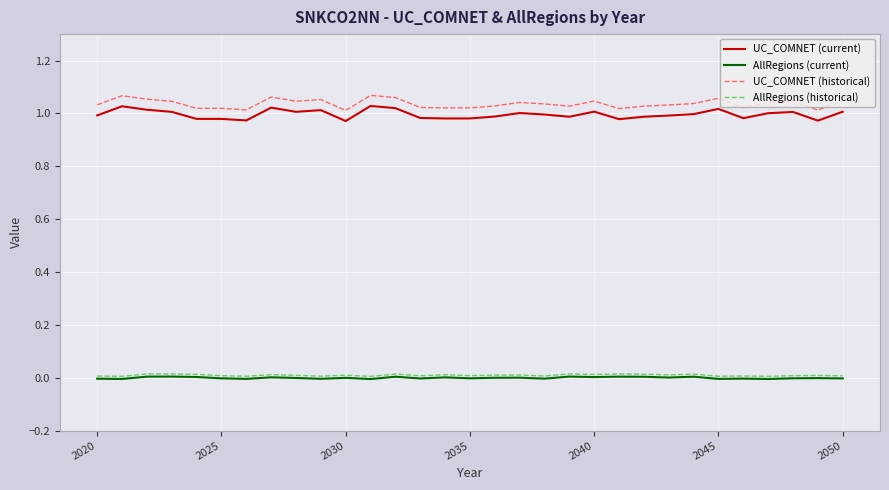

True or false: AllRegions (current) and UC_COMNET (current) intersect in this chart.

False